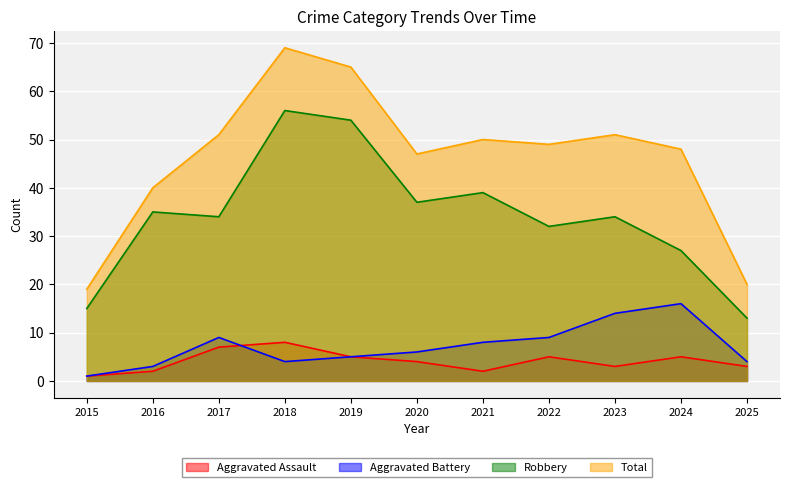

Which series has the widest spread of values?

Total